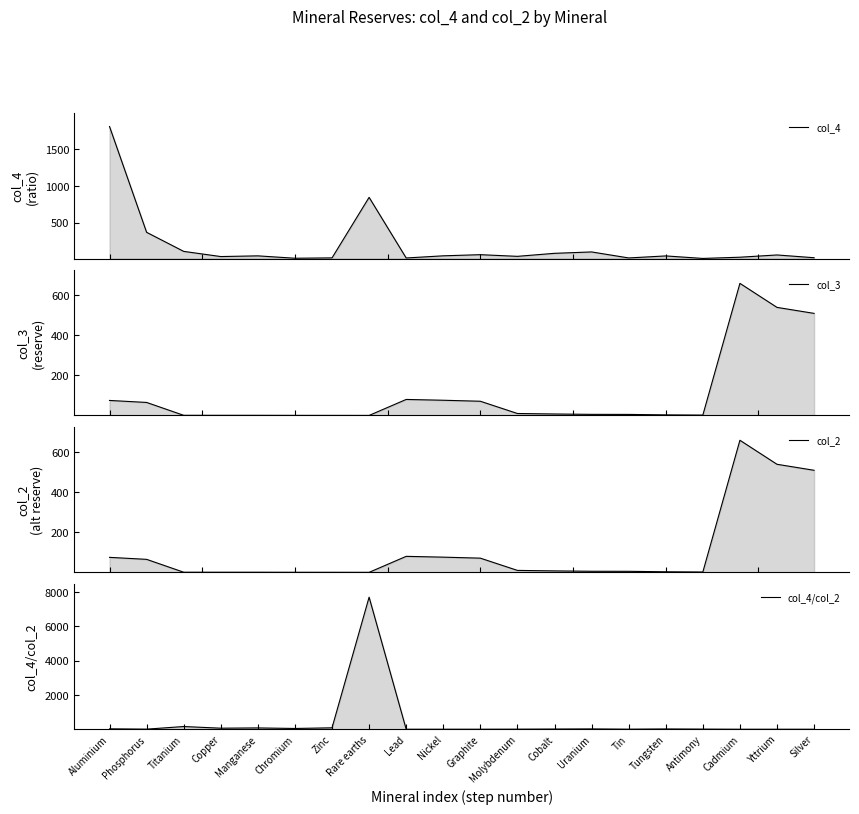

Reading right to left, extract all data points from this chart.

col_4: Silver=23.0	Yttrium=60.7	Cadmium=30.0	Antimony=13.3	Tungsten=47.5	Tin=19.9	Uranium=101.9	Cobalt=83.0	Molybdenum=41.9	Graphite=64.5	Nickel=49.0	Lead=19.5	Rare earths=846.2	Zinc=20.8	Chromium=15.9	Manganese=48.5	Copper=38.9	Titanium=109.5	Phosphorus=369.3	Aluminium=1811.6
col_3: Silver=510.0	Yttrium=540.0	Cadmium=660.0	Antimony=1.8	Tungsten=2.9	Tin=5.2	Uranium=5.5	Cobalt=7.3	Molybdenum=9.8	Graphite=71.0	Nickel=76.0	Lead=80.0	Rare earths=0.1	Zinc=0.2	Chromium=0.3	Manganese=0.6	Copper=0.6	Titanium=0.7	Phosphorus=65.0	Aluminium=75.0
col_2: Silver=510.0	Yttrium=540.0	Cadmium=660.0	Antimony=1.8	Tungsten=2.9	Tin=5.2	Uranium=5.5	Cobalt=7.3	Molybdenum=9.8	Graphite=71.0	Nickel=76.0	Lead=80.0	Rare earths=0.1	Zinc=0.2	Chromium=0.3	Manganese=0.6	Copper=0.6	Titanium=0.7	Phosphorus=65.0	Aluminium=75.0
col_4/col_2: Silver=0.0	Yttrium=0.1	Cadmium=0.0	Antimony=7.4	Tungsten=16.4	Tin=3.8	Uranium=18.6	Cobalt=11.4	Molybdenum=4.3	Graphite=0.9	Nickel=0.6	Lead=0.2	Rare earths=7692.3	Zinc=83.3	Chromium=45.5	Manganese=76.9	Copper=61.7	Titanium=158.7	Phosphorus=5.7	Aluminium=24.2